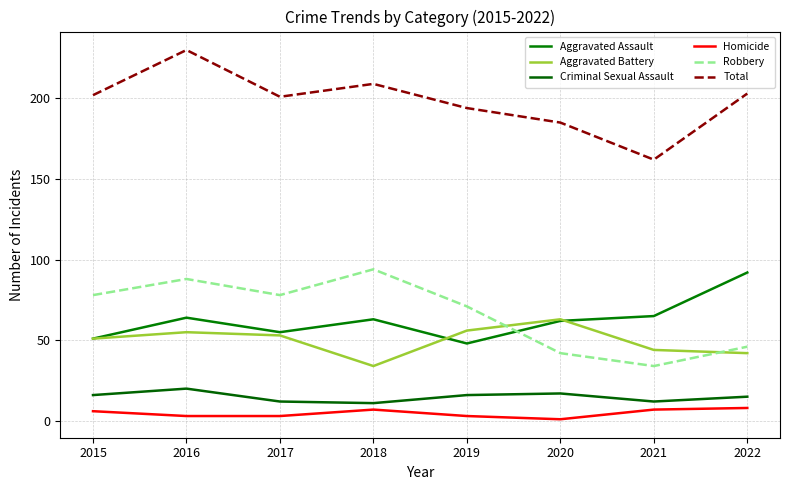

How many lines are shown in the chart?

6